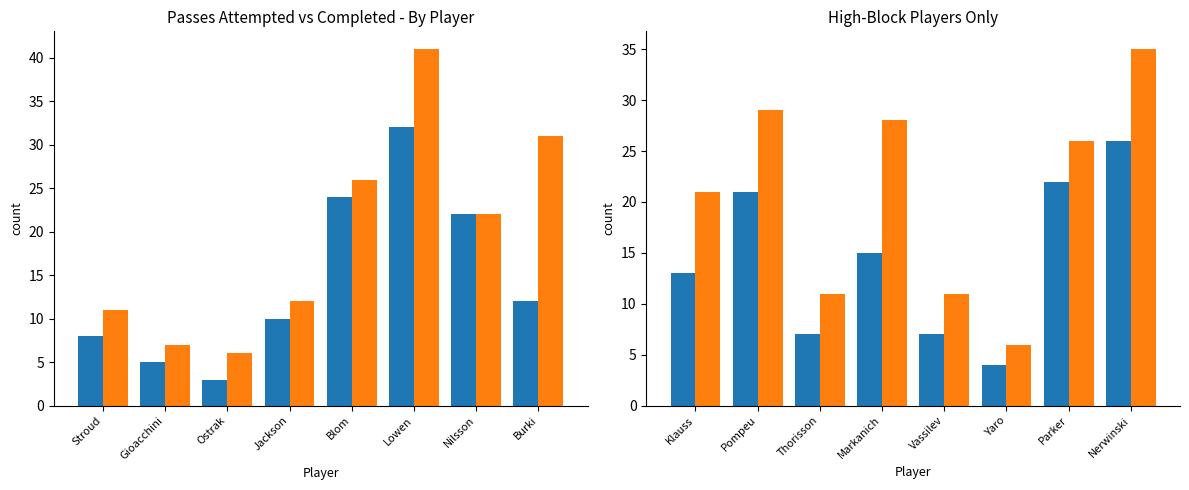

What is the label of the 4th bar from the left?

Markanich